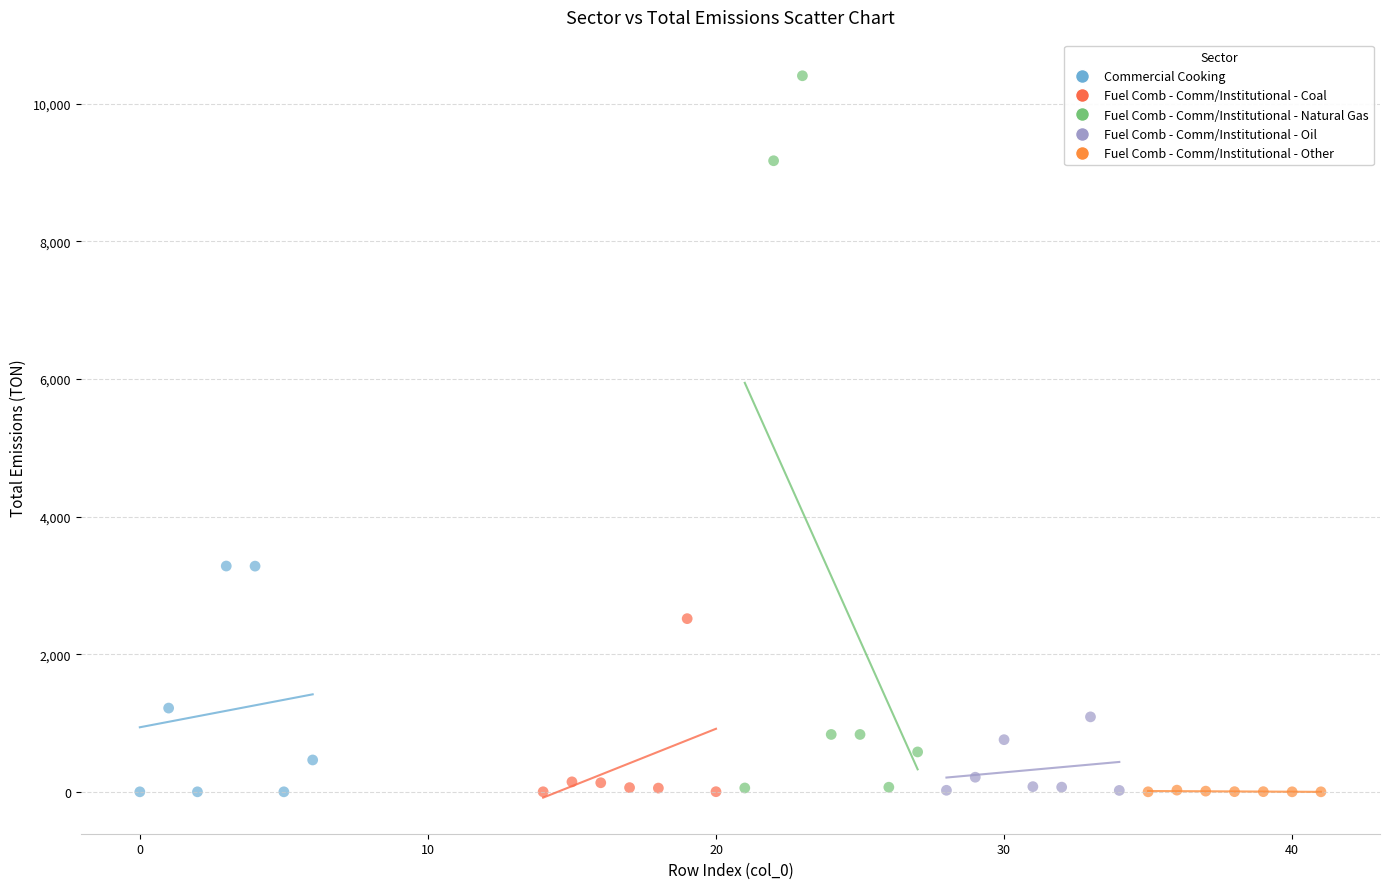

Which series has the largest Y range (max minus min)?

Fuel Comb - Comm/Institutional - Natural Gas